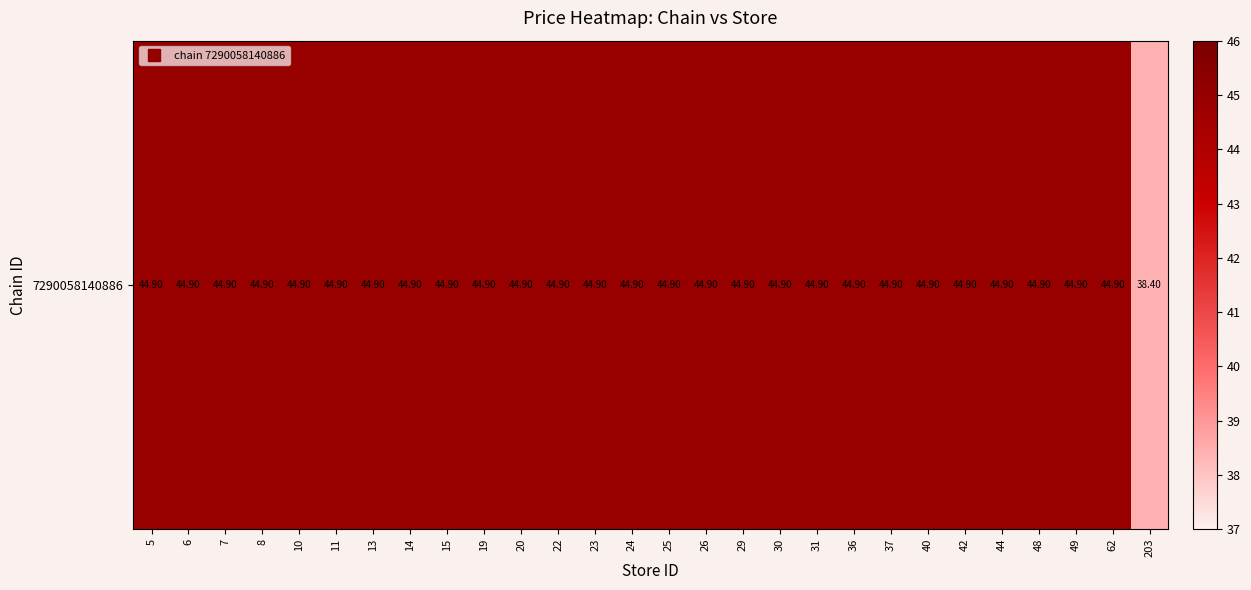

Count the number of values greater than 44.

27